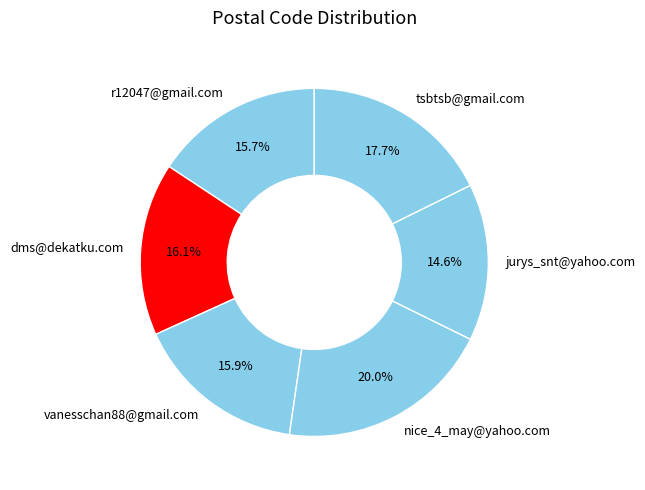

What is the ratio of the value at r12047@gmail.com to the value at vanesschan88@gmail.com?

1.0